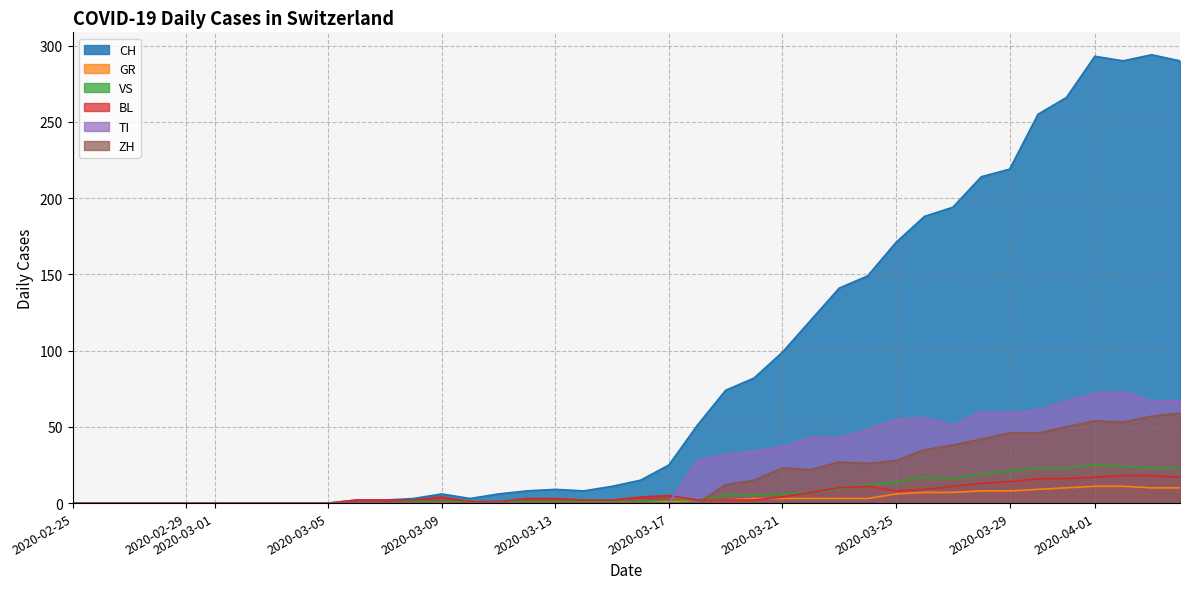

True or false: VS and ZH intersect in this chart.

True